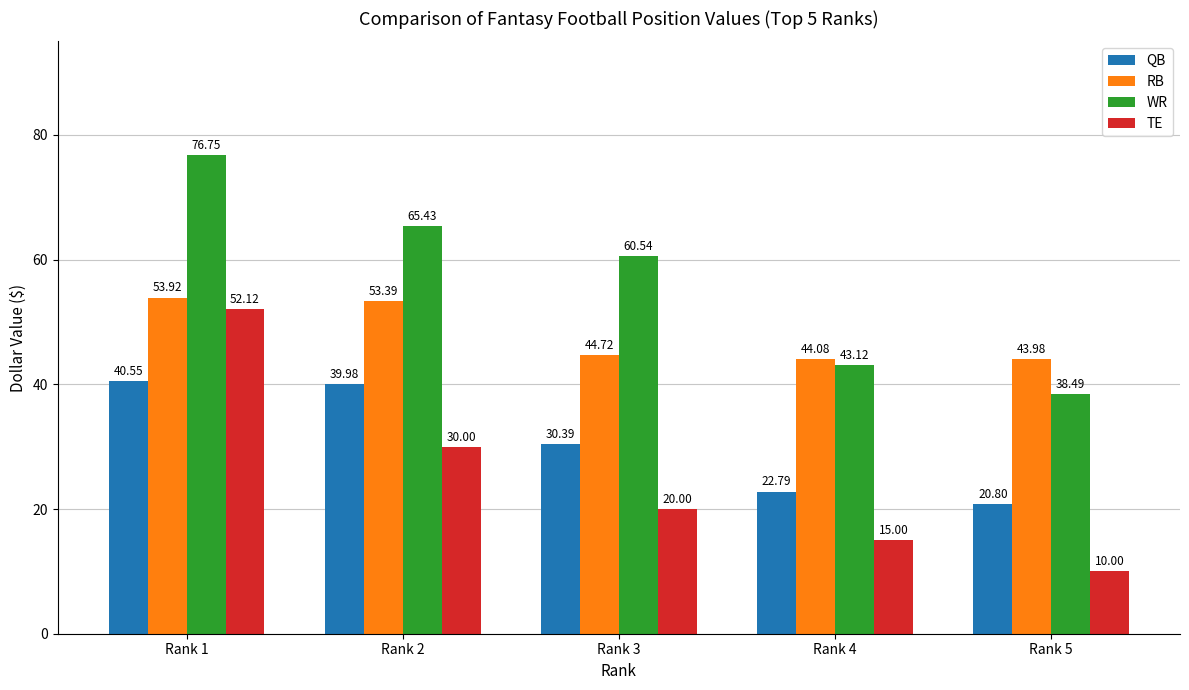

Read the RB value at Rank 5.

44.0